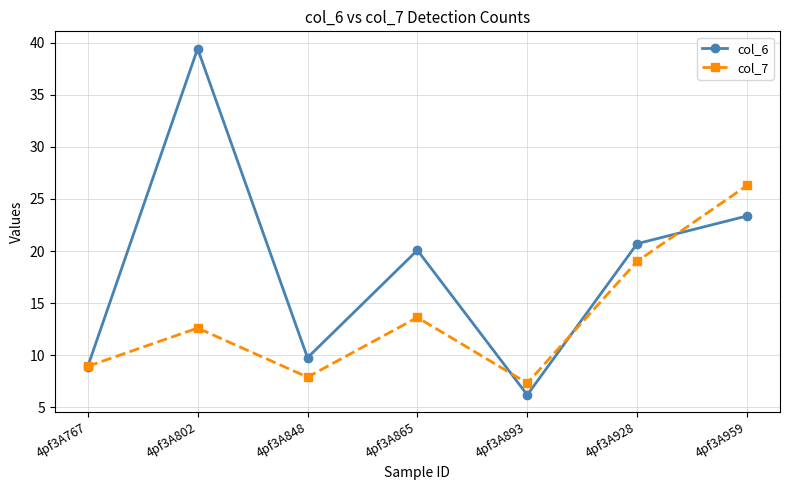

Which series has the widest spread of values?

col_6